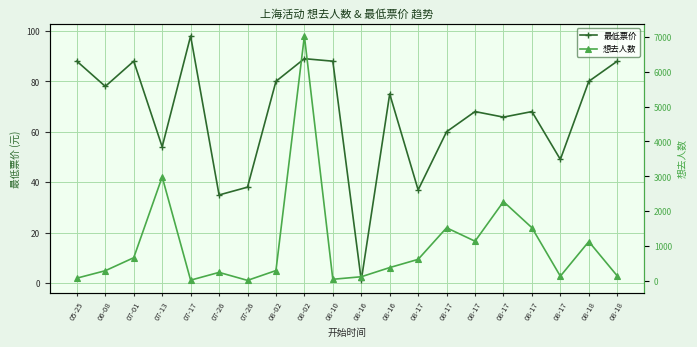

Is the value of 最低票价 at 08-02 greater than the value of 想去人数 at 07-01?

No